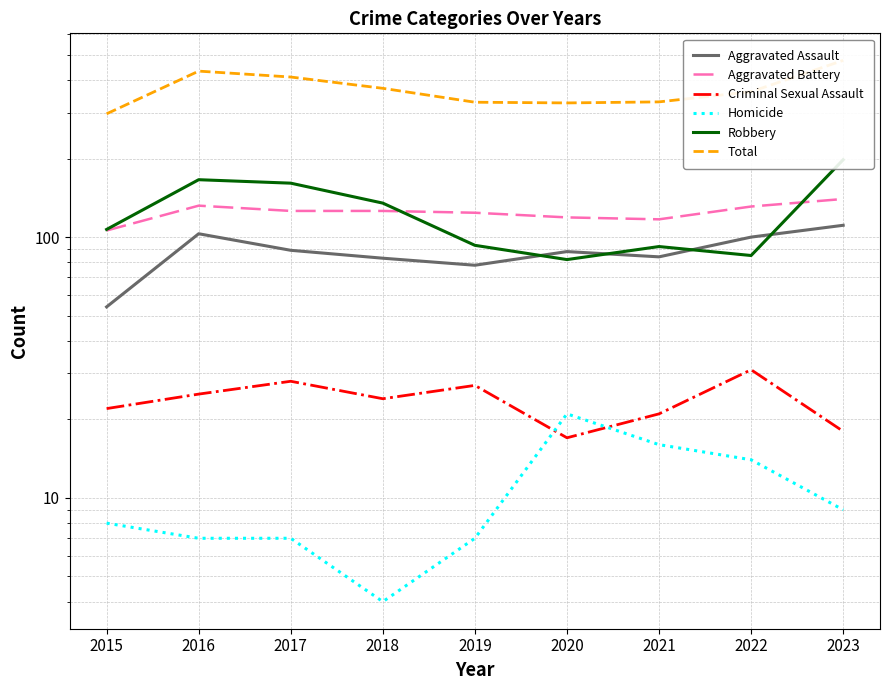

What is the value of the Criminal Sexual Assault point at the 5th from the left?

27